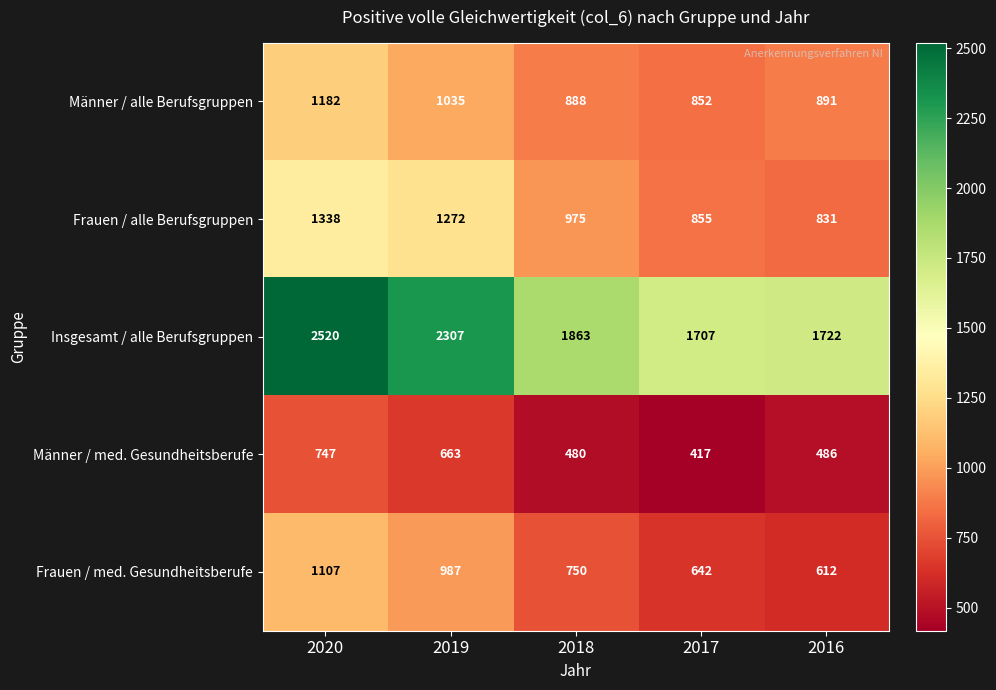

What is the sum of the Frauen / alle Berufsgruppen values at 2018 and 2016?

1806